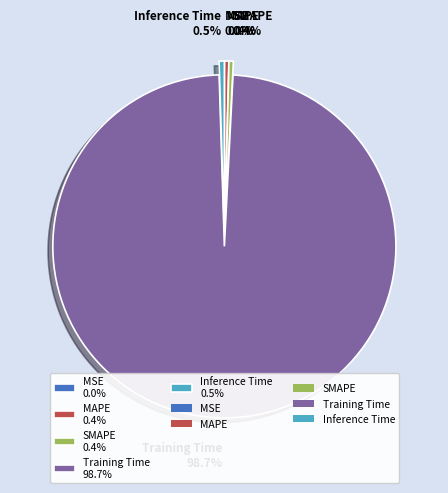

To the nearest percent, what is the difference between the largest and smallest slice percentages?

99%